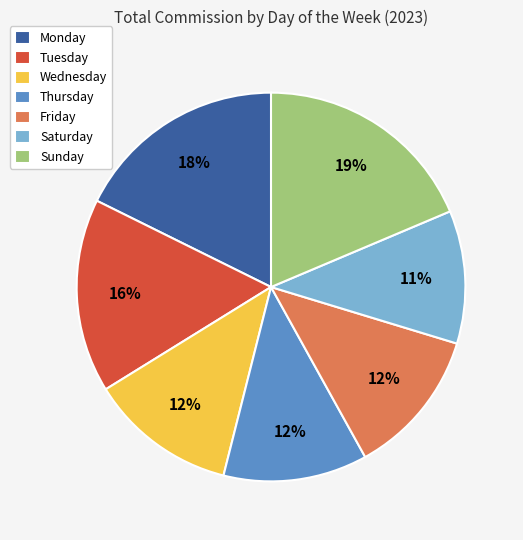

Which slice is the largest?

Sunday